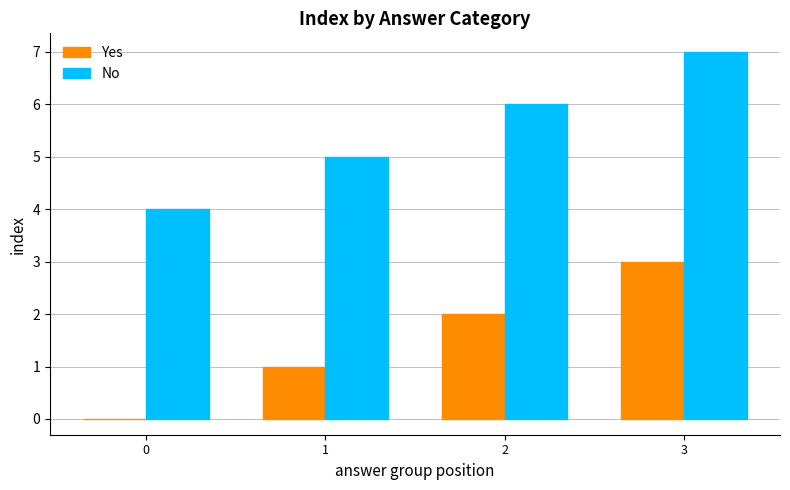

What is the approximate value of No at 0?

4